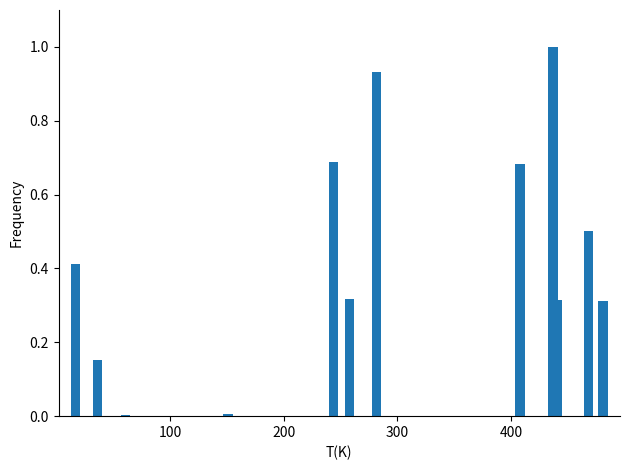

What is the difference between the maximum and minimum values?

1.0